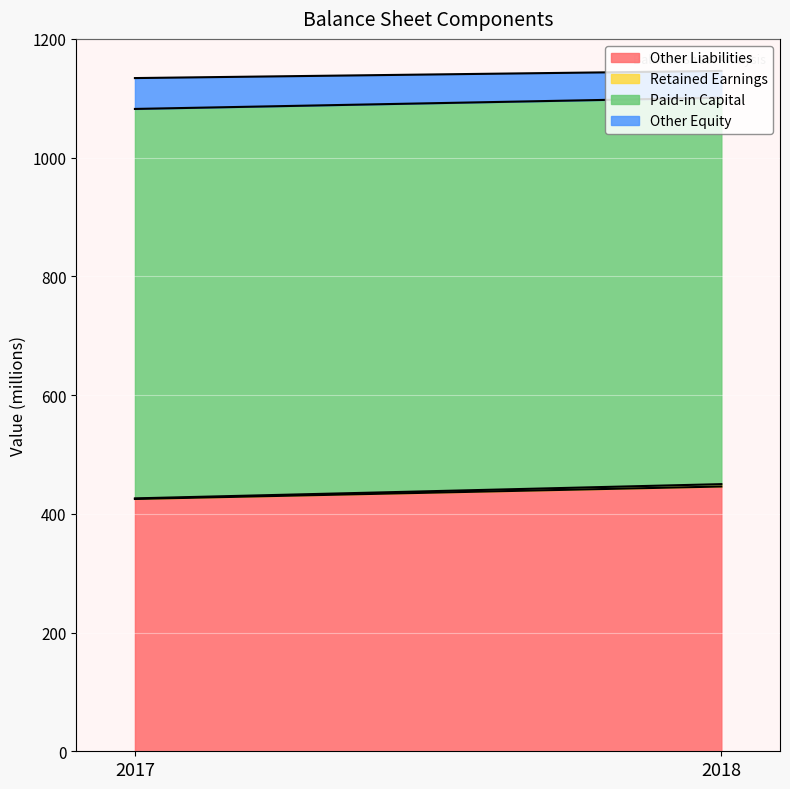

List the series in order of their peak value, highest first.

Paid-in Capital, Other Liabilities, Other Equity, Retained Earnings